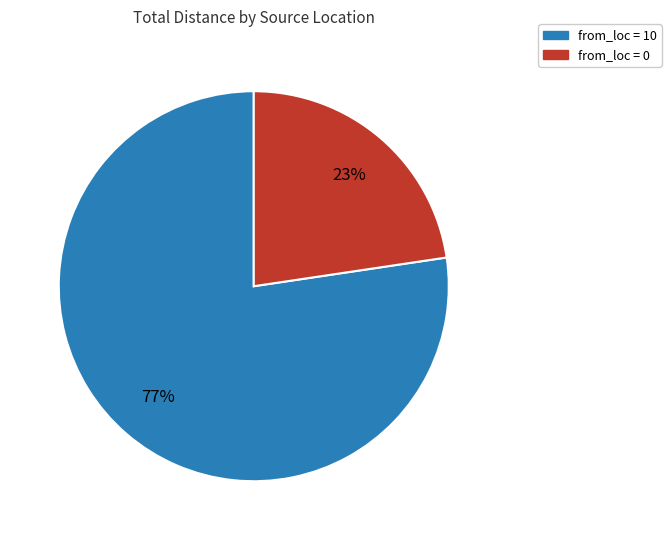

Is there a majority slice in this chart?

Yes